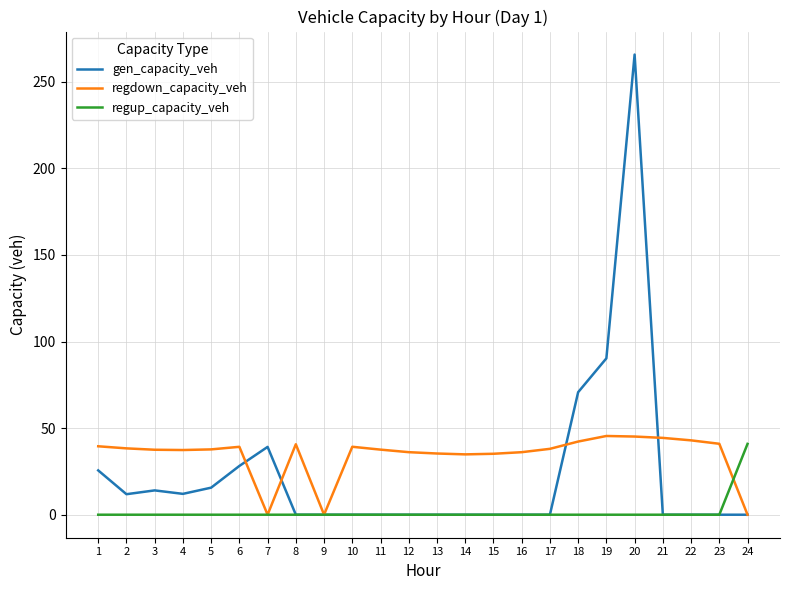

Rank the series by their average value, from lowest to highest.

regup_capacity_veh, gen_capacity_veh, regdown_capacity_veh